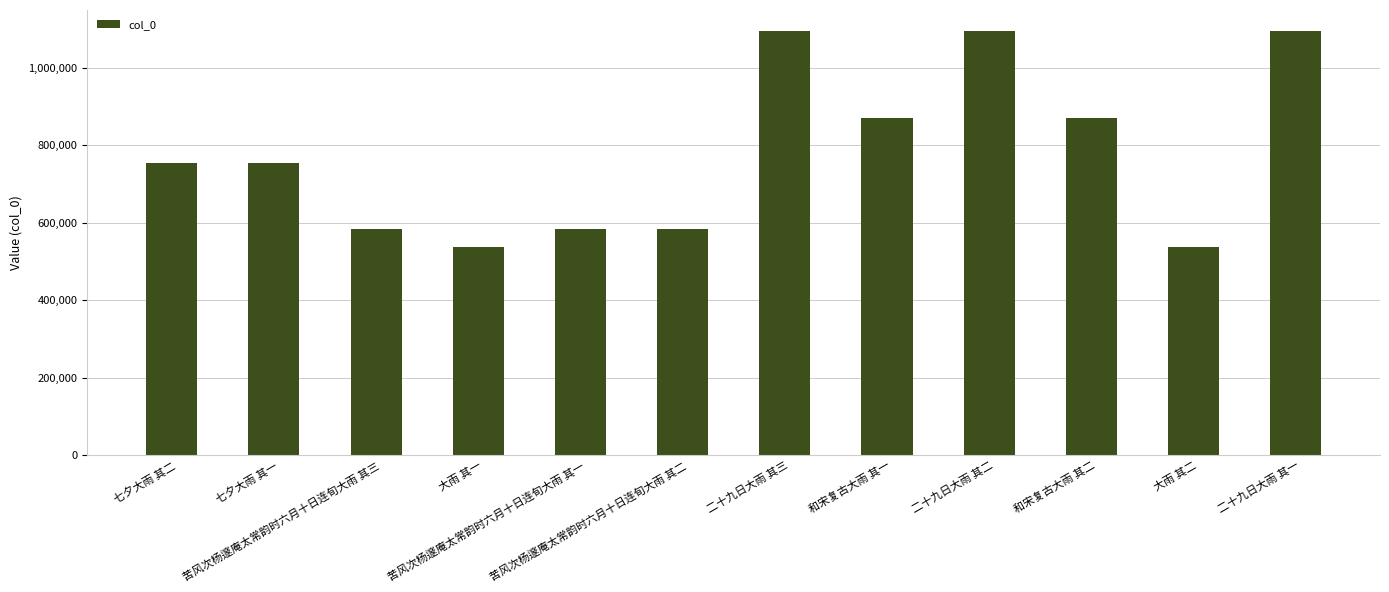

What is the label of the 4th bar from the left?

大雨 其一